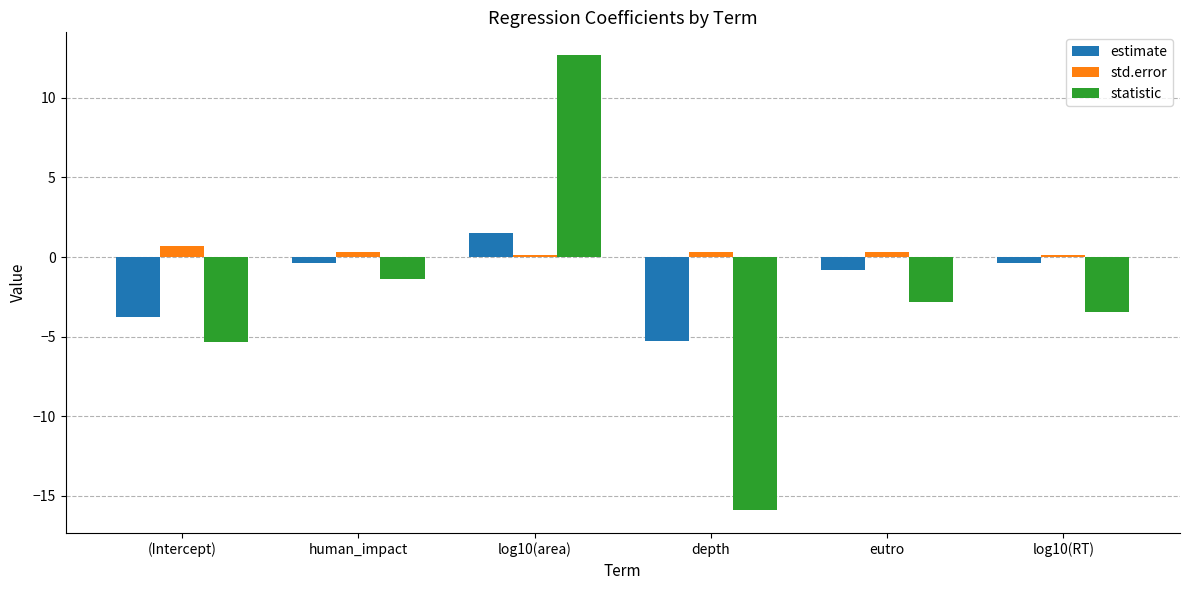

The estimate series shows -0.4 at human_impact. True or false?

True